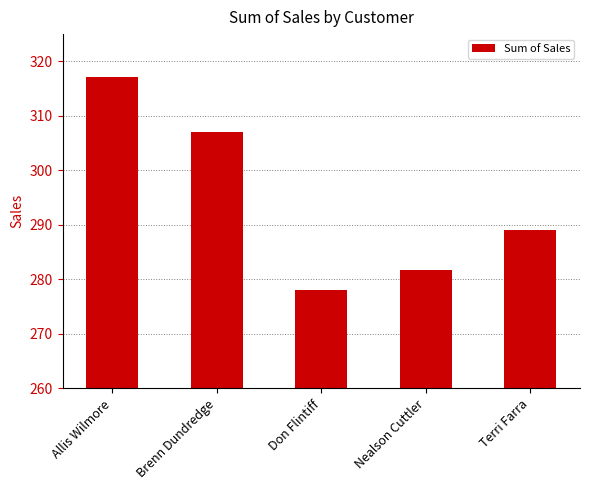

Rank the categories by value from lowest to highest.

Don Flintiff, Nealson Cuttler, Terri Farra, Brenn Dundredge, Allis Wilmore